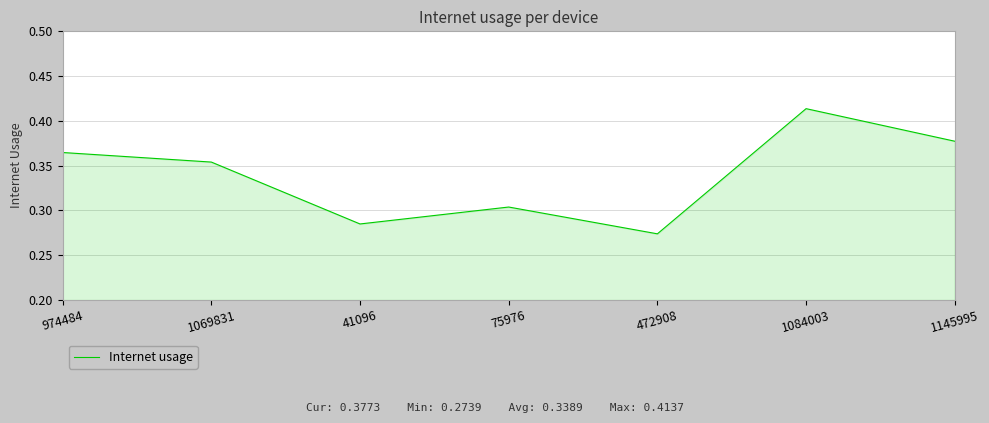

Rank the categories by value from highest to lowest.

1084003, 1145995, 974484, 1069831, 75976, 41096, 472908